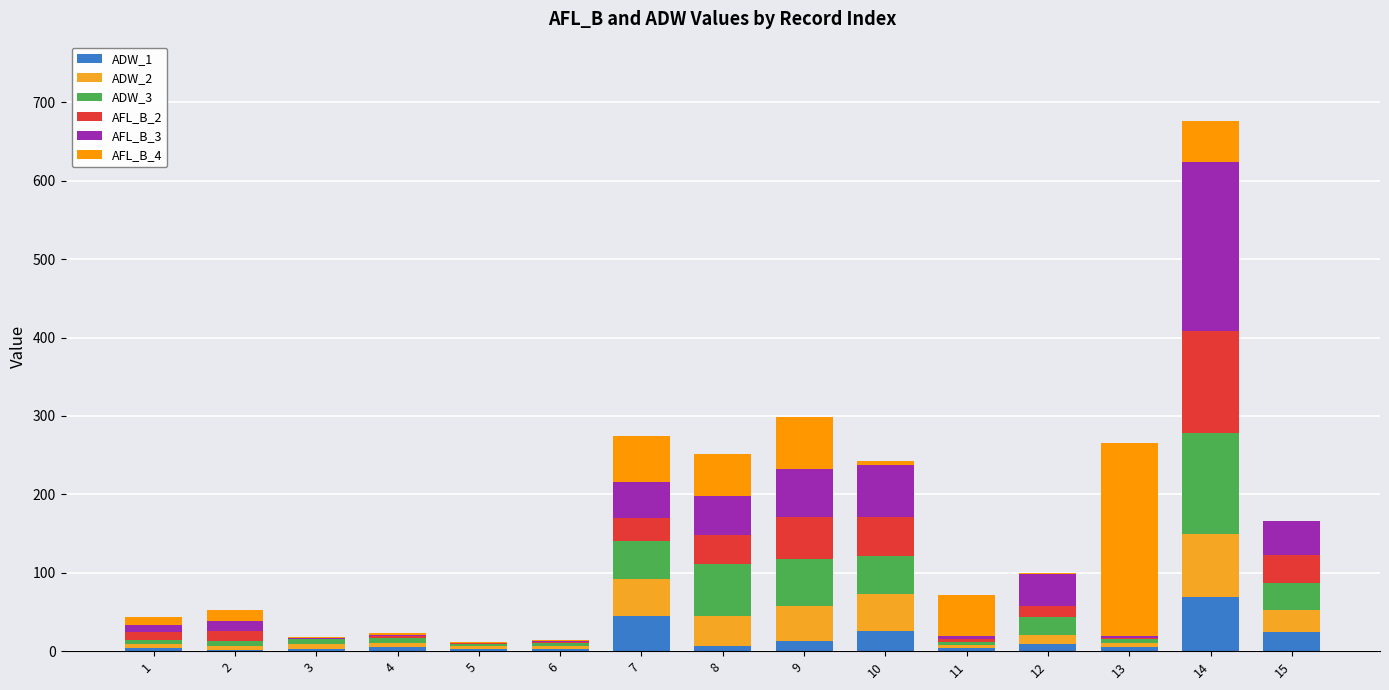

Where is ADW_2 nearest to the value 41?

8